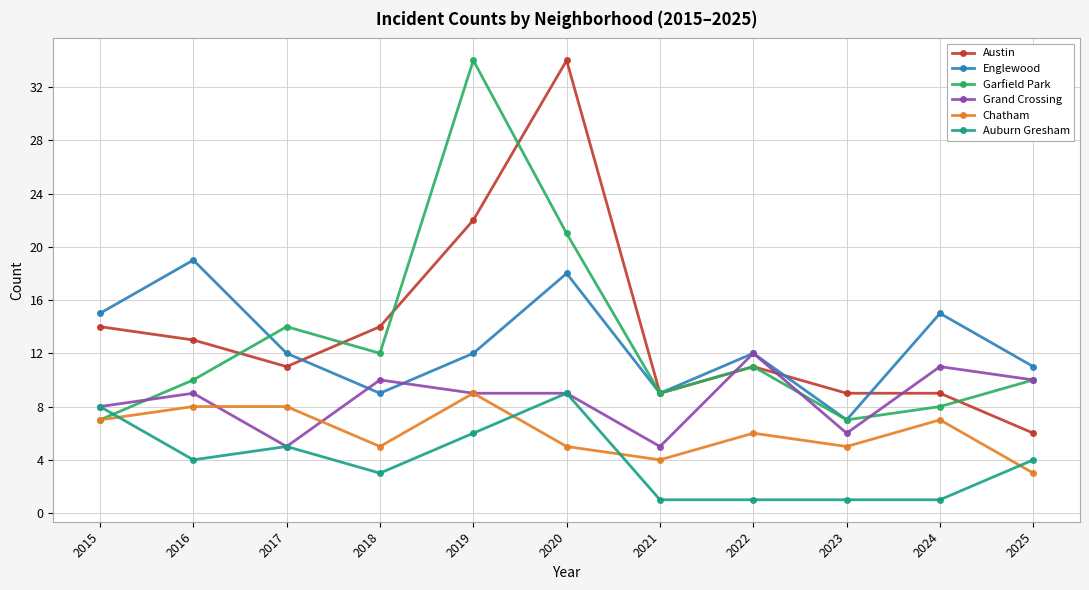

Which category has the highest value in the Englewood series?

2016